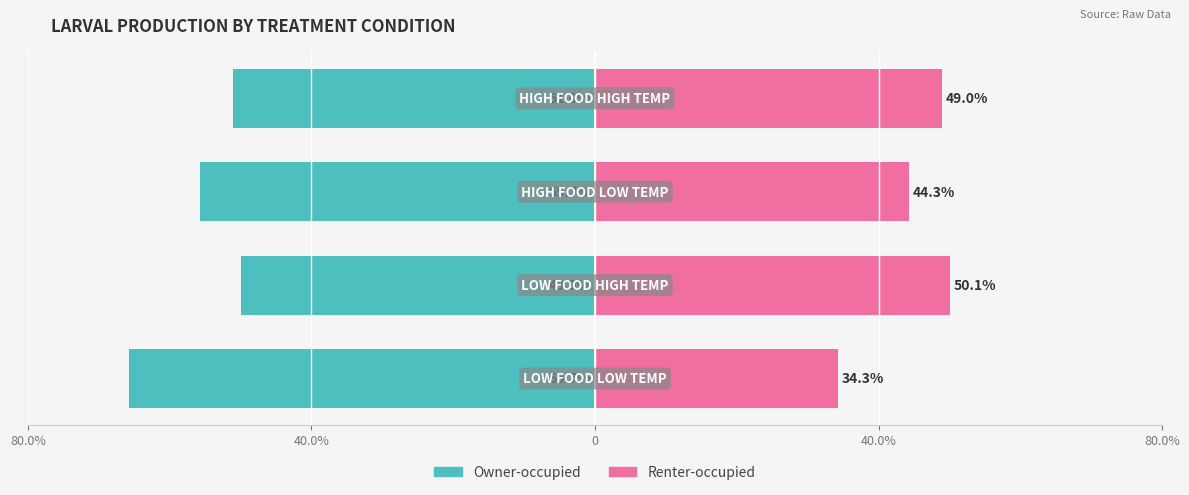

Which series changed the most between 40.0% and 0?

Renter-occupied